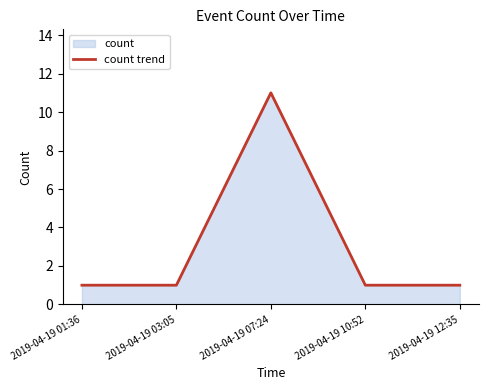

Rank the categories by value from highest to lowest.

2019-04-19 07:24, 2019-04-19 01:36, 2019-04-19 03:05, 2019-04-19 10:52, 2019-04-19 12:35